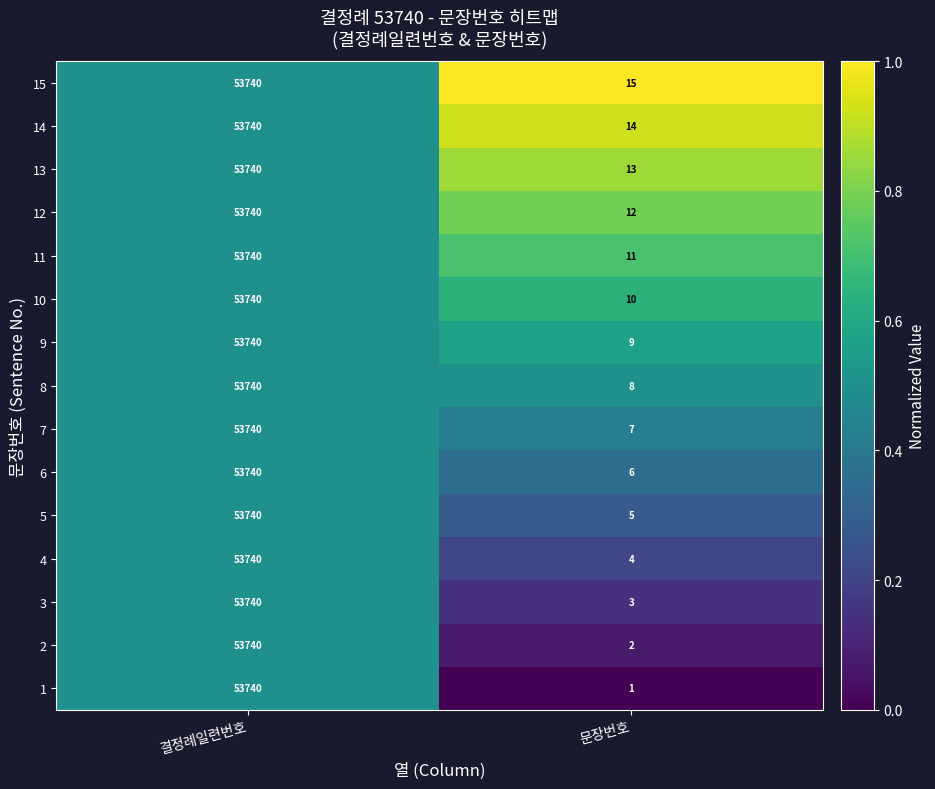

Which series changed the most between 결정례일련번호 and 문장번호?

1